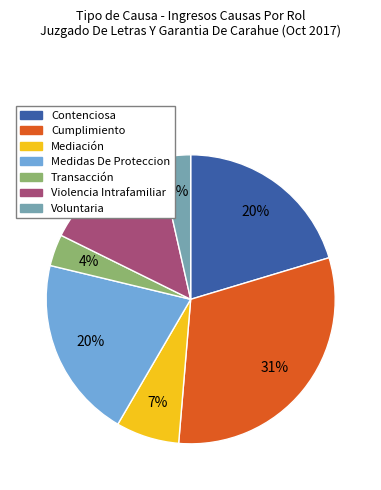

To the nearest percent, what portion does Violencia Intrafamiliar represent?

14%